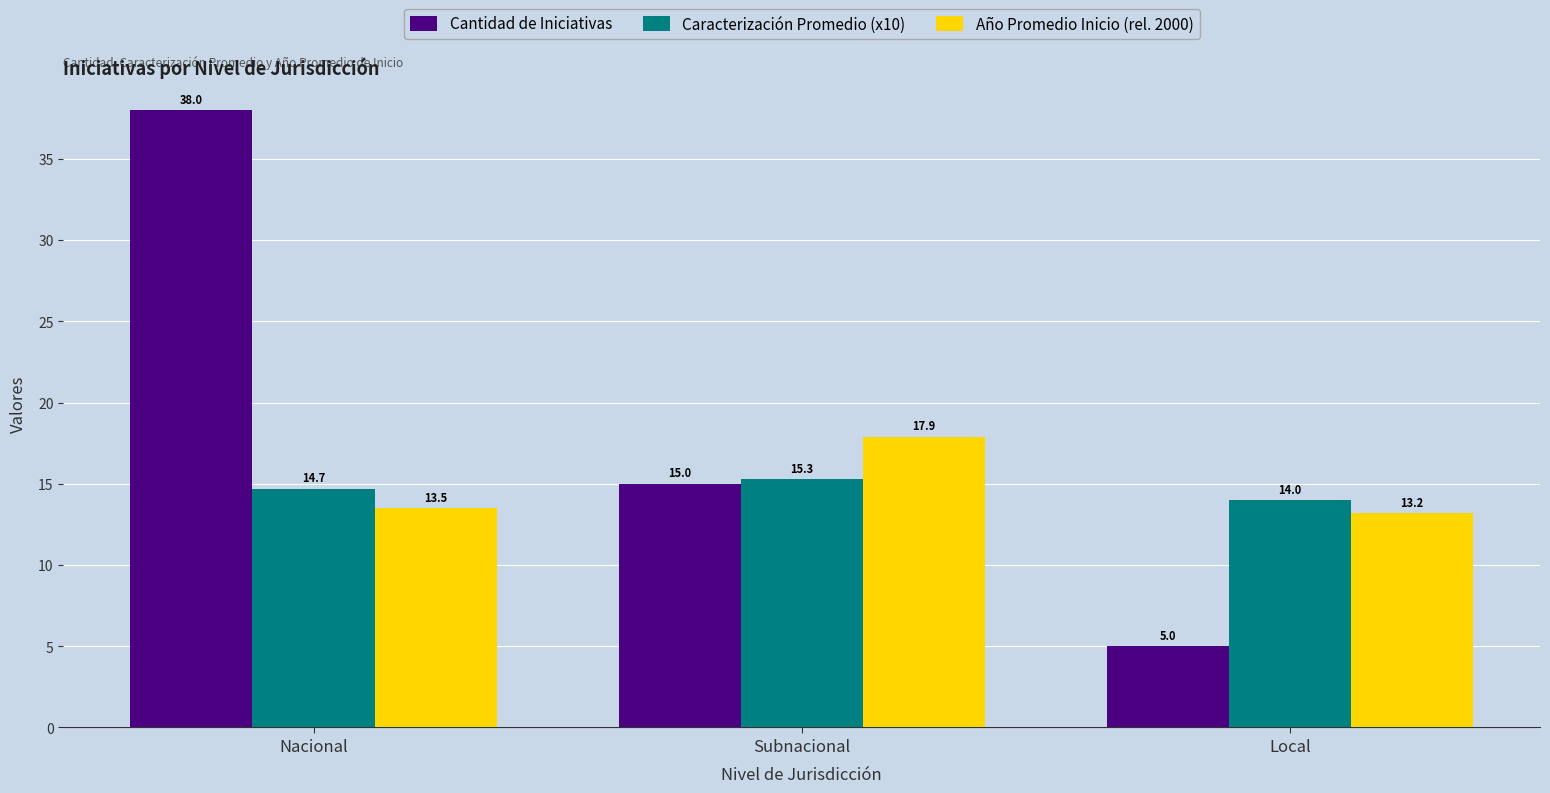

Which series has the largest total across all categories?

Cantidad de Iniciativas